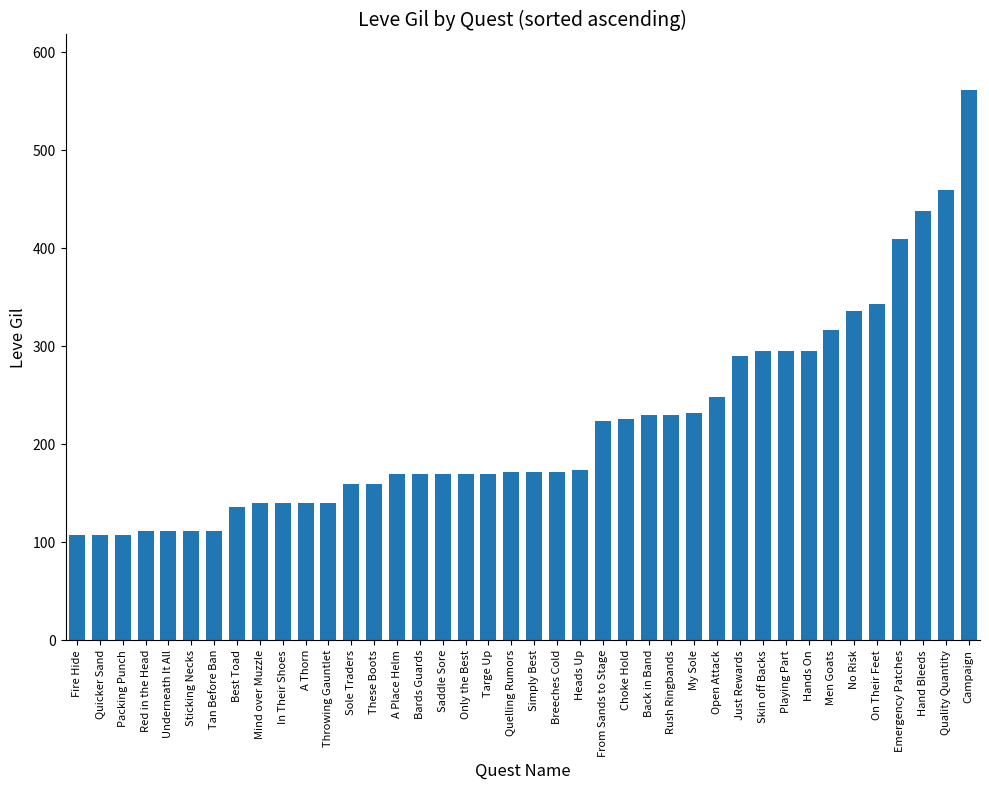

What position from the right is Only the Best?

23